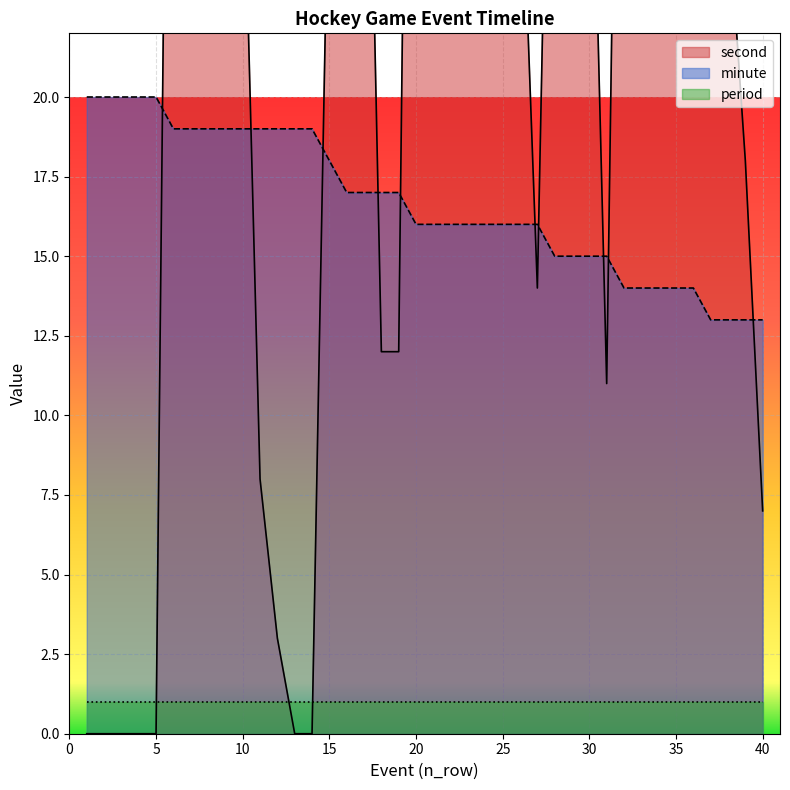

What is the lowest value of the minute series?

13